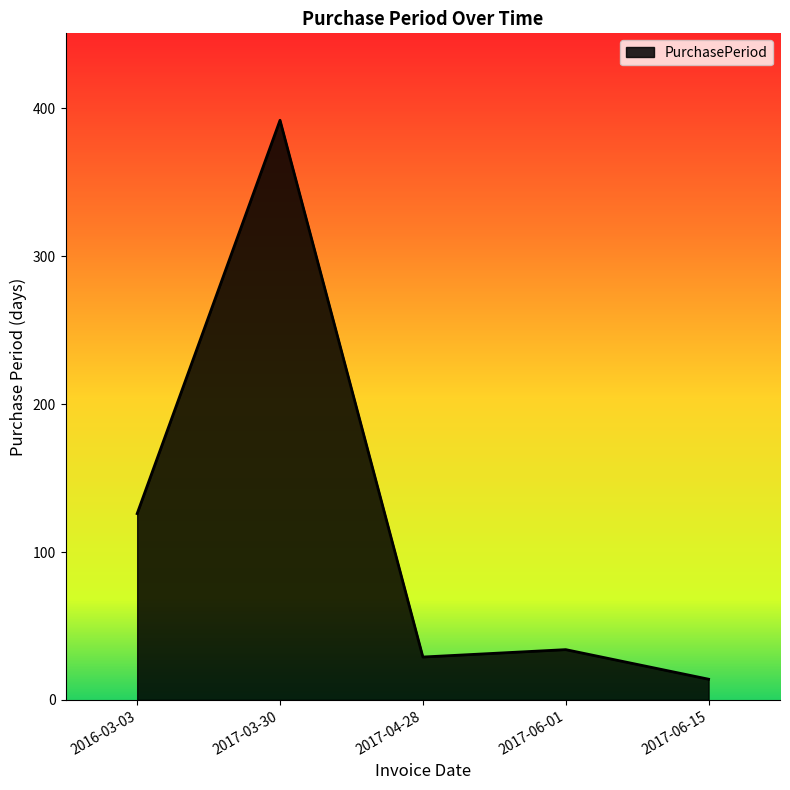

At which label does the data first exceed 34?

2016-03-03